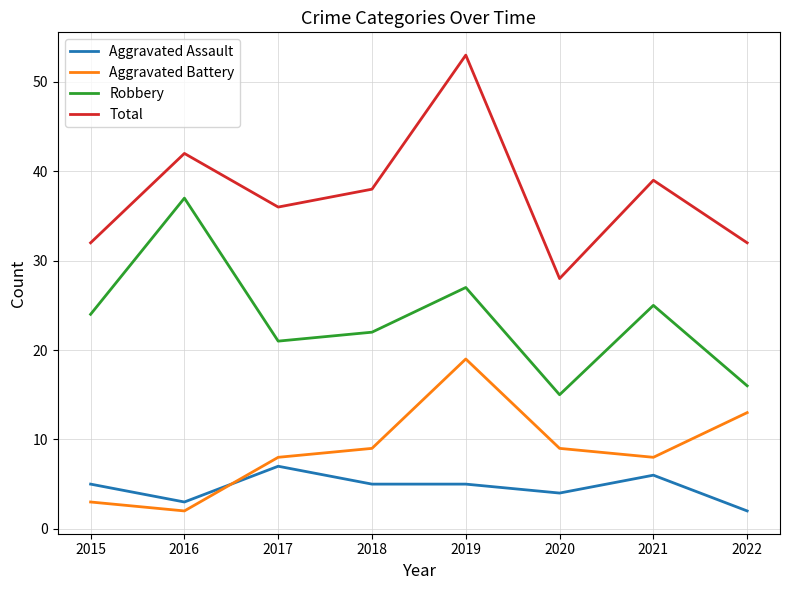

What is the approximate value of Aggravated Assault at 2016?

3